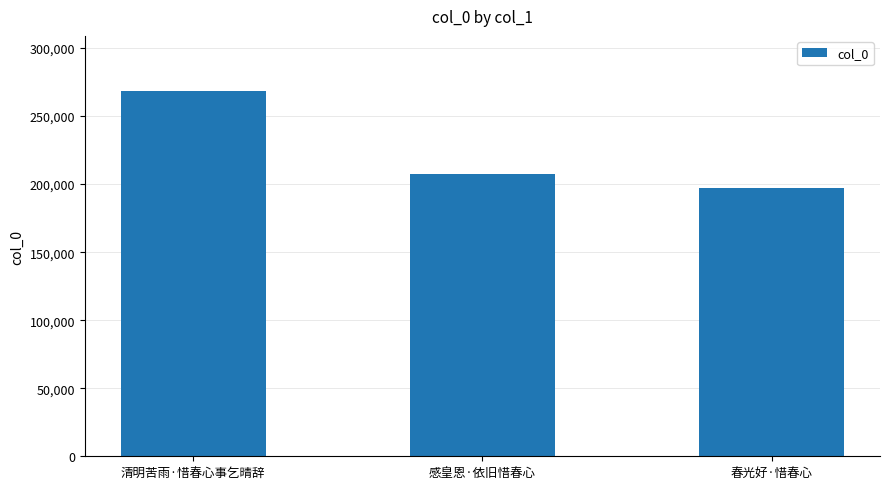

Reading left to right, transcribe all the data shown in this chart.

清明苦雨·惜春心事乞晴辞=268654	感皇恩·依旧惜春心=207227	春光好·惜春心=197143